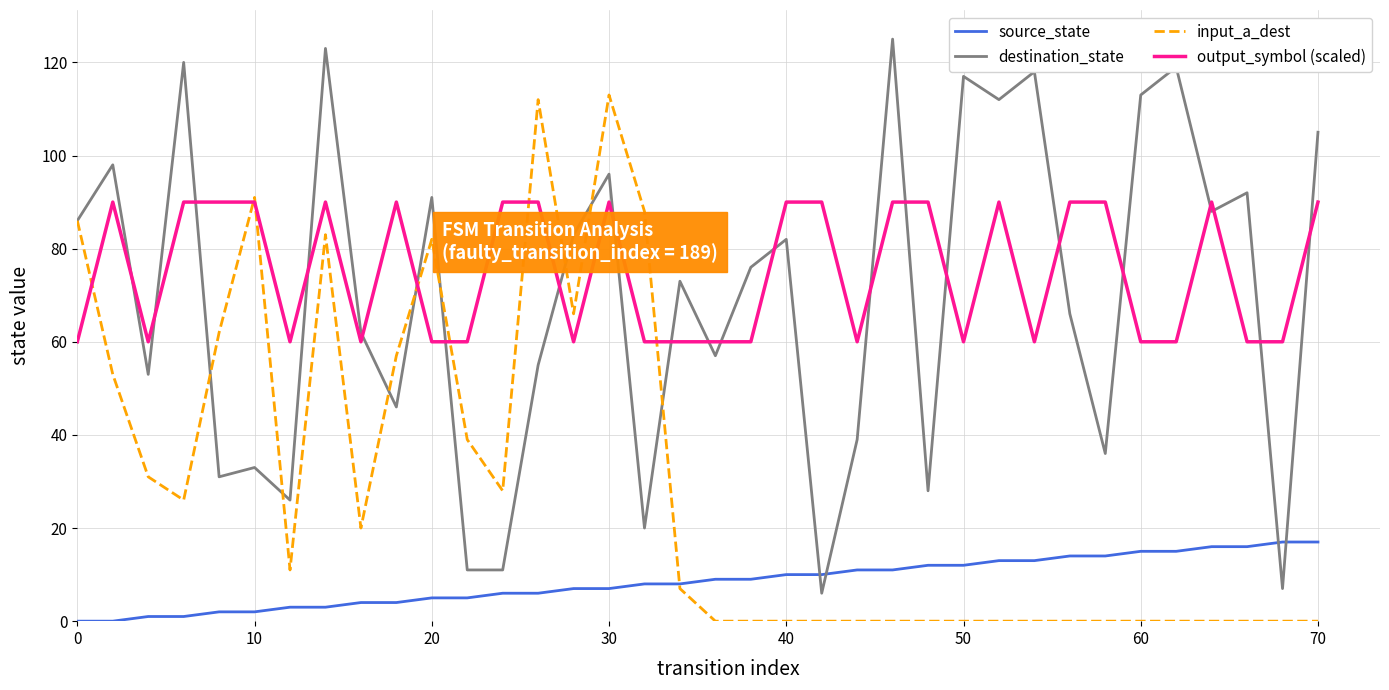

True or false: destination_state and output_symbol (scaled) cross at least once.

True